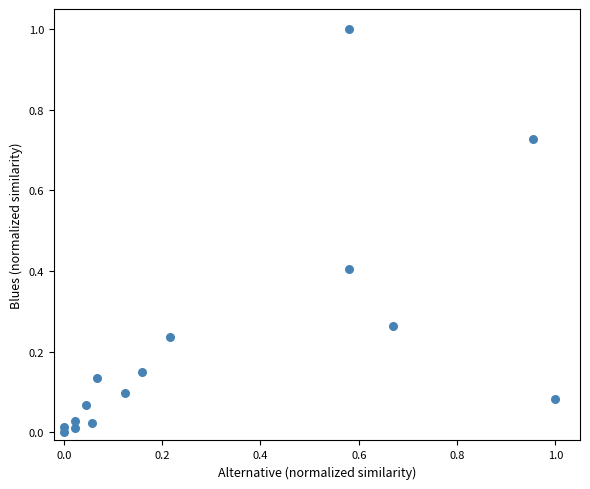

What is the range of Y values (max minus min)?

1.0